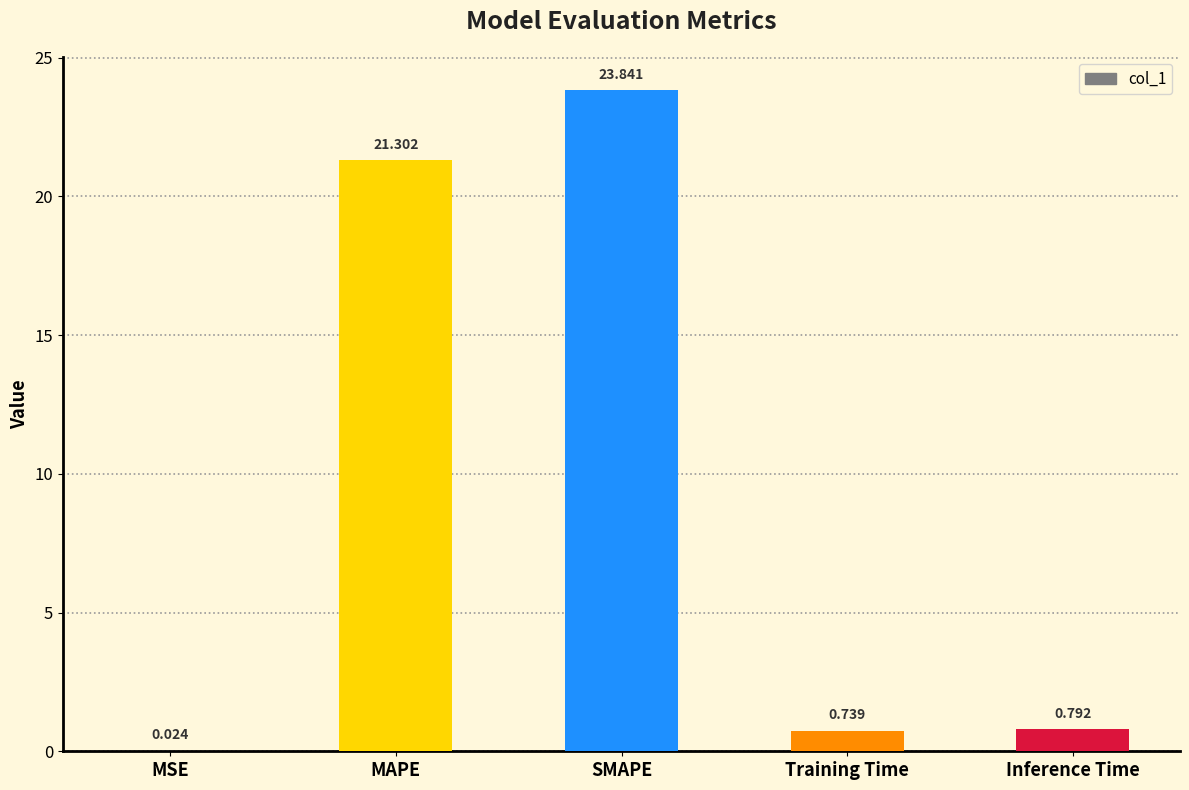

Which has a higher value, SMAPE or Training Time?

SMAPE